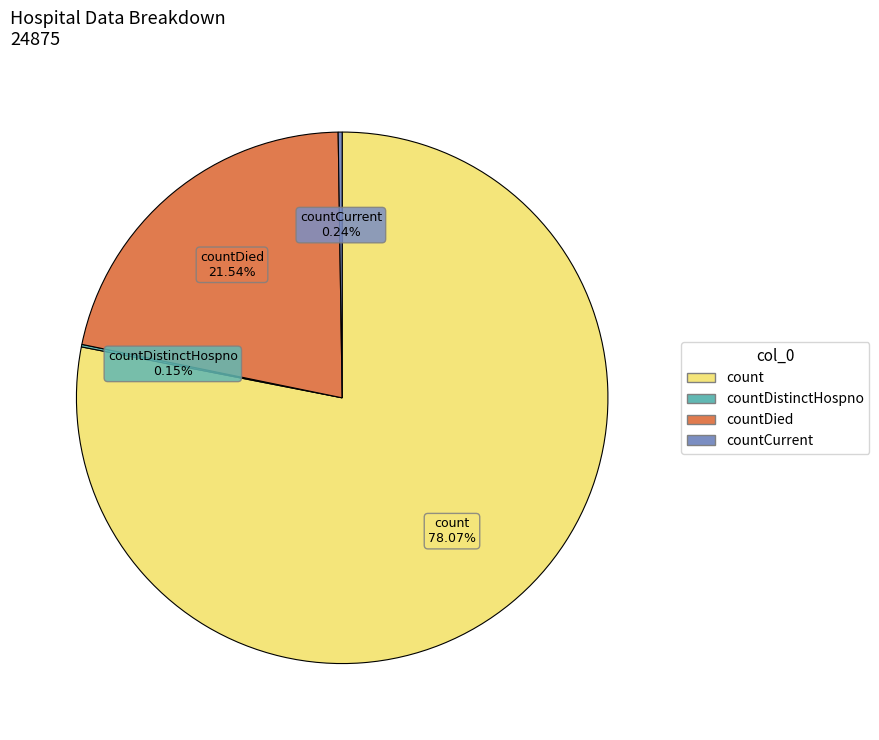

Is there a majority slice in this chart?

Yes